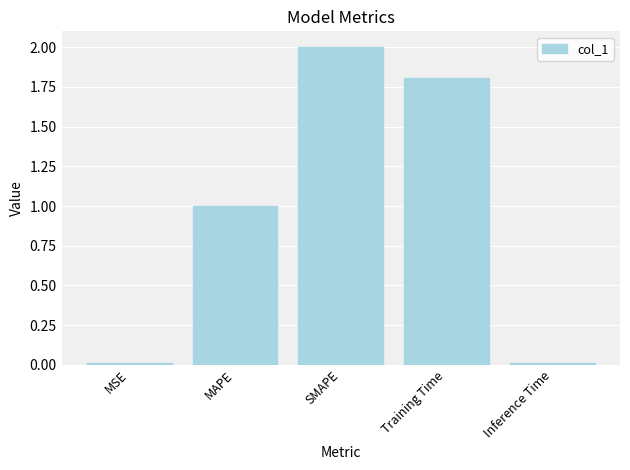

Count the number of categories in the chart.

5